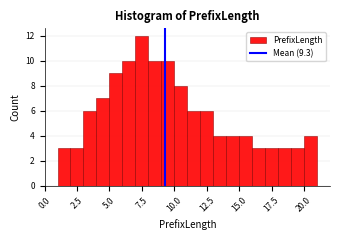

Around what value on the x-axis is the tallest bar? Give the approximate position of its centre, as read against the axis.

7.5